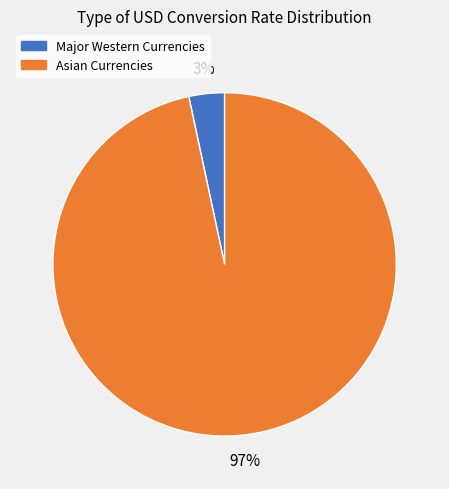

To the nearest percent, what is the average slice percentage?

50%